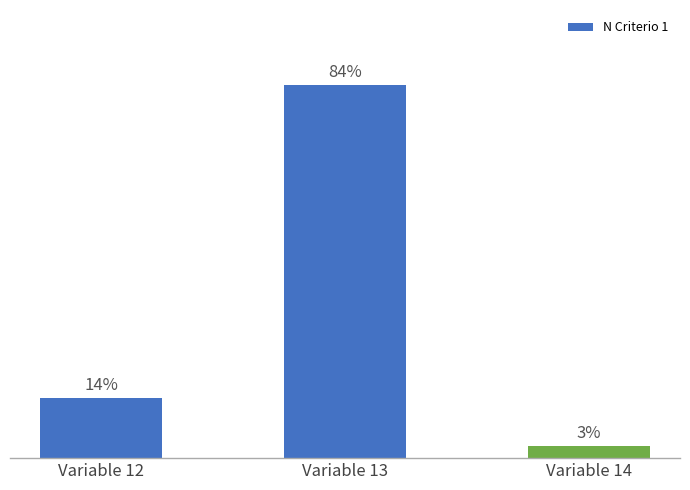

True or false: the data shows 1 at Variable 12.

False